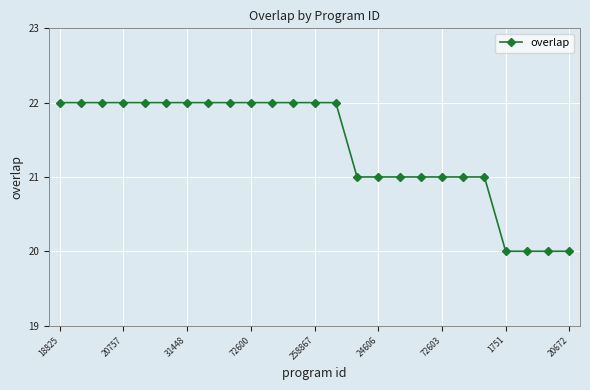

What is the value of the 10th point from the left?

22